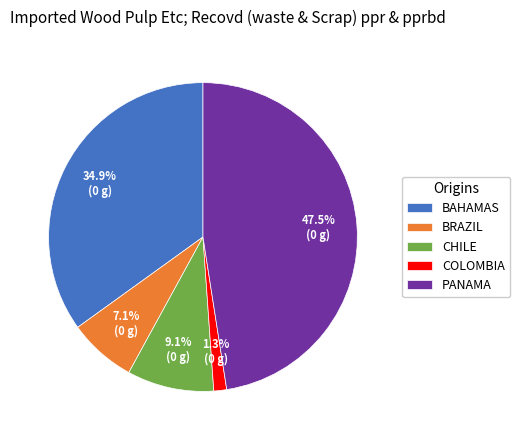

What percentage is NOT represented by BRAZIL?

92.9%